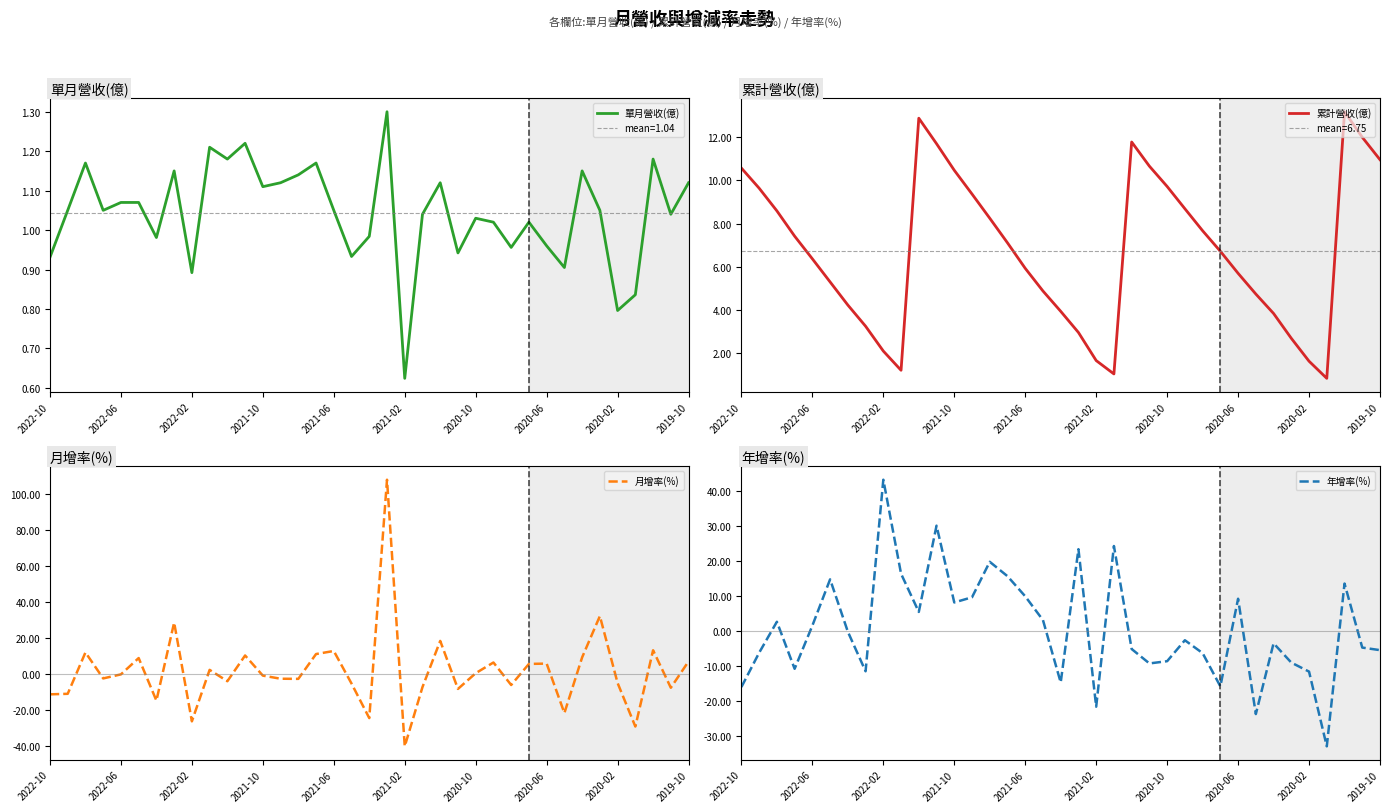

Which category has the highest value in the 年增率(%) series?

2022-02